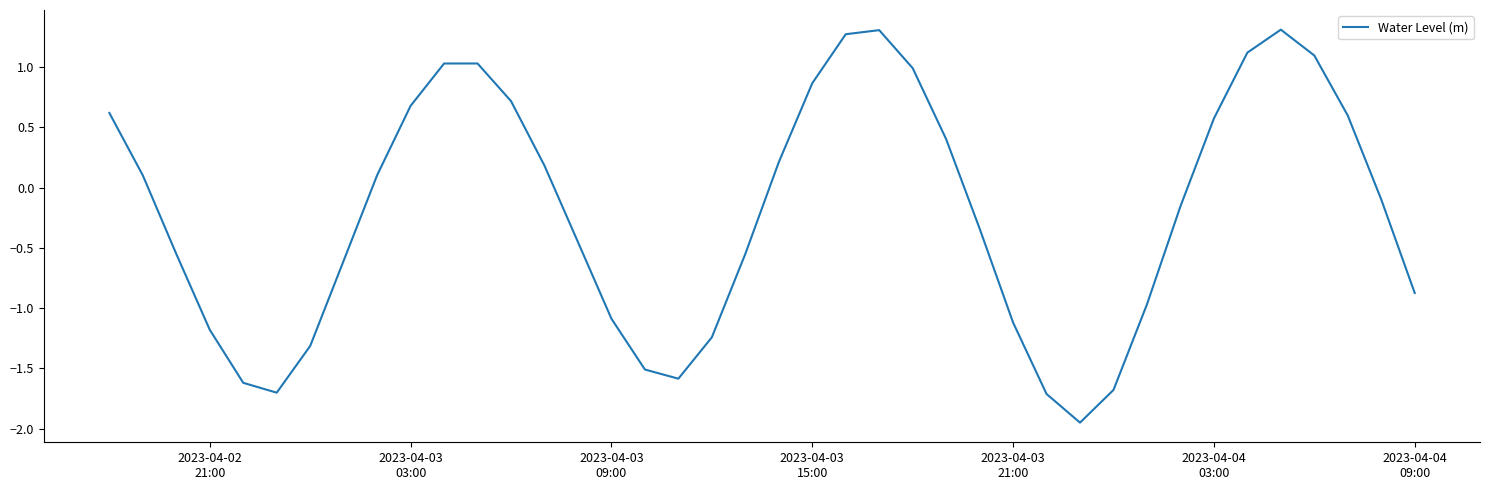

What is the maximum value shown in the chart?

1.3